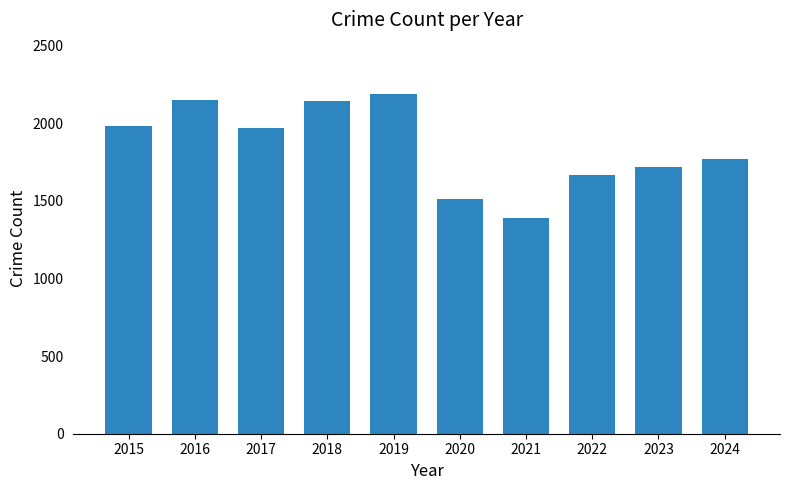

Count the number of categories in the chart.

10